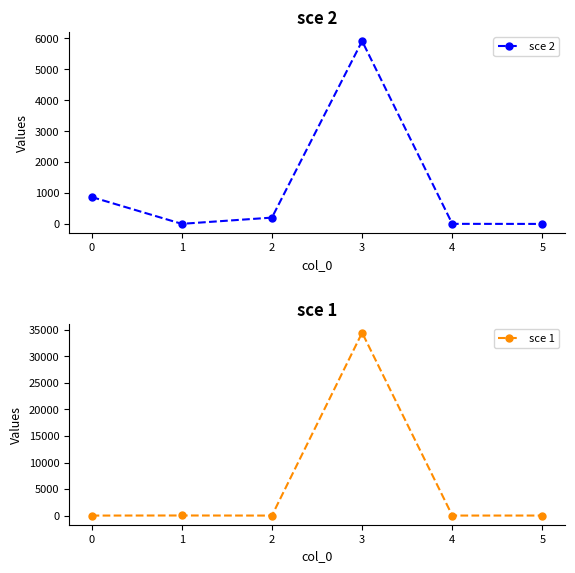

True or false: sce 1 has more than 1 points higher than both neighbors.

True